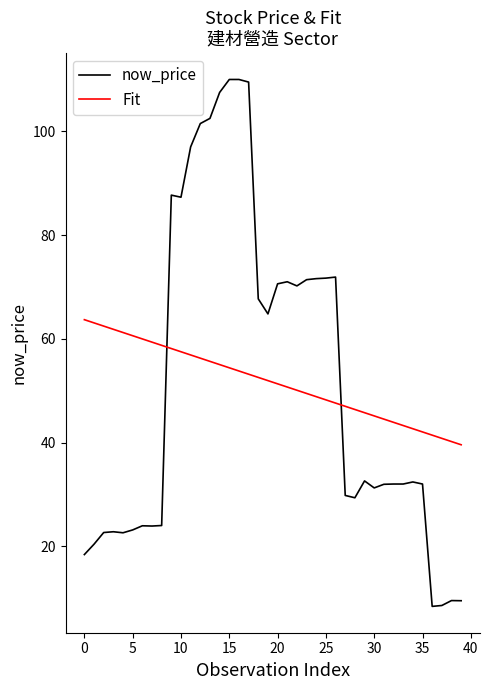

What is the difference between the maximum and minimum values in the now_price series?

101.6